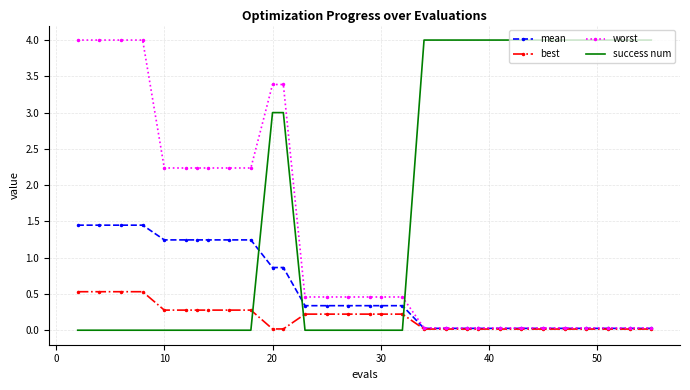

After their last crossing, which series has the higher values: worst or success num?

success num